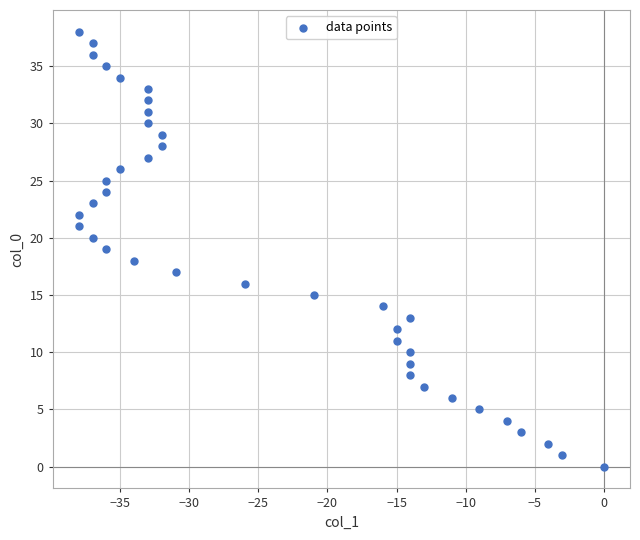

What is the range of Y values (max minus min)?

38